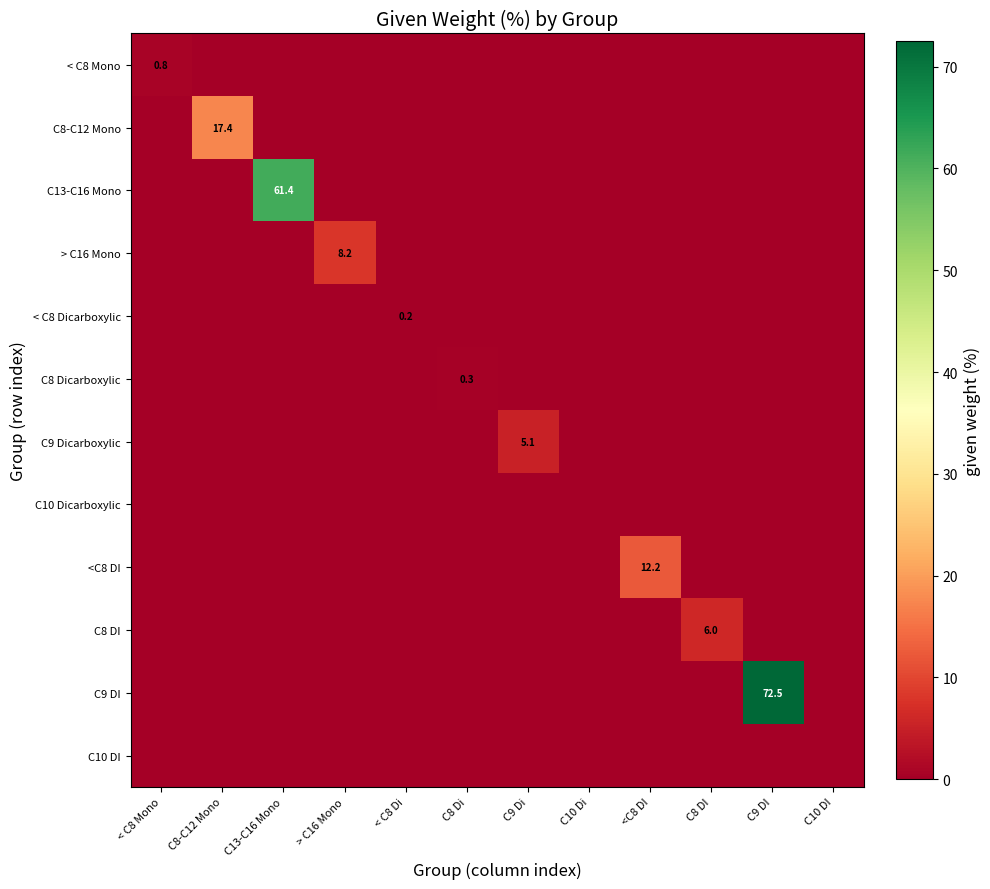

True or false: C8-C12 Mono has a value of -5.4 at <C8 DI.

False